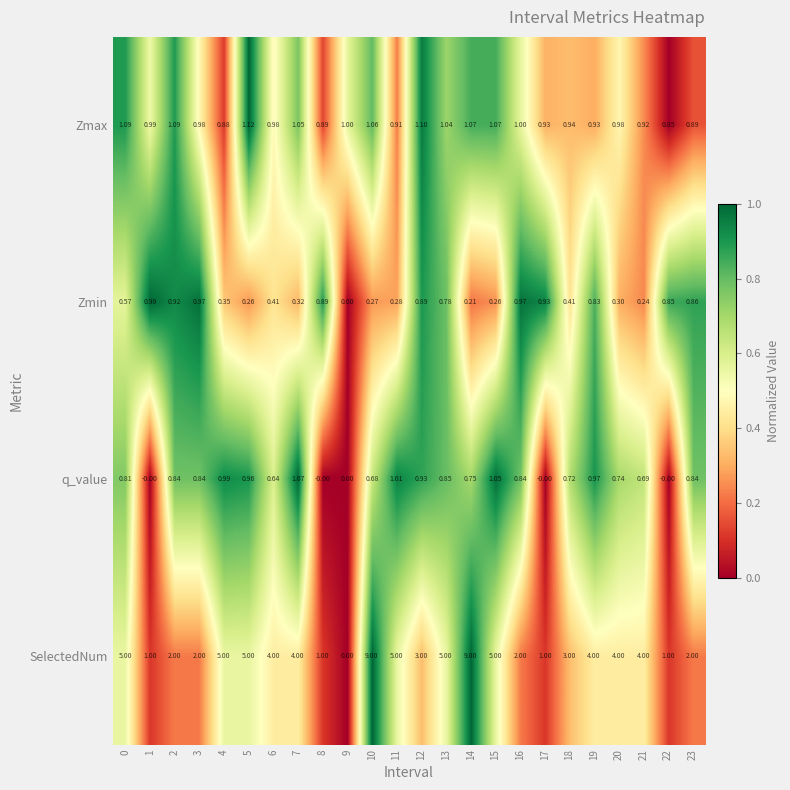

Rank the series at 5 from highest to lowest value.

SelectedNum, Zmax, q_value, Zmin